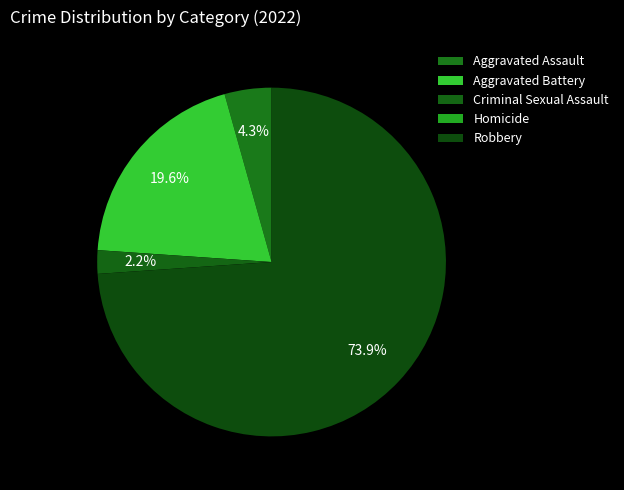

What percentage do Aggravated Assault and Robbery together represent?

78.3%